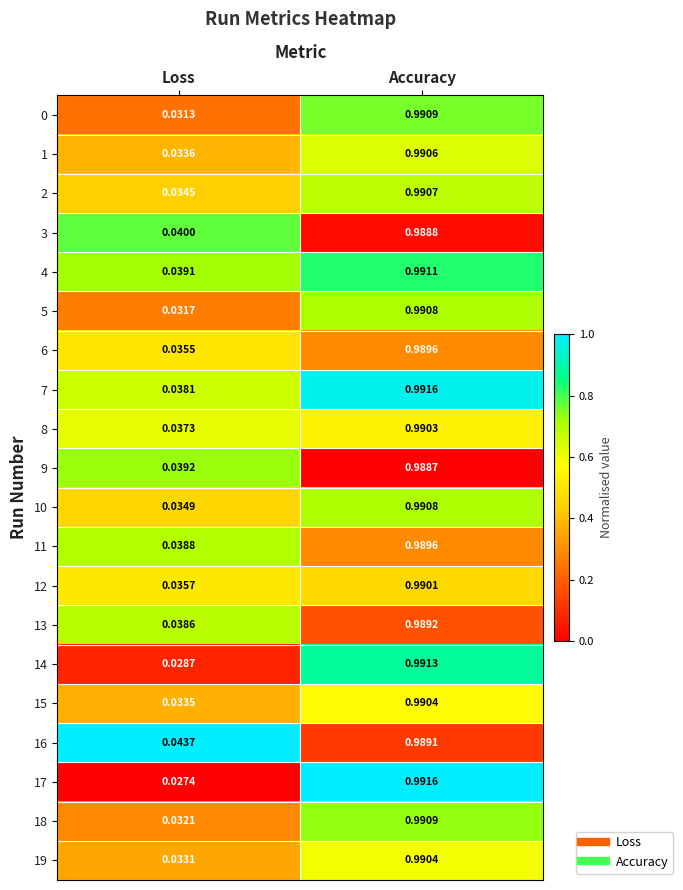

At which category is the sum across all series the highest?

Accuracy